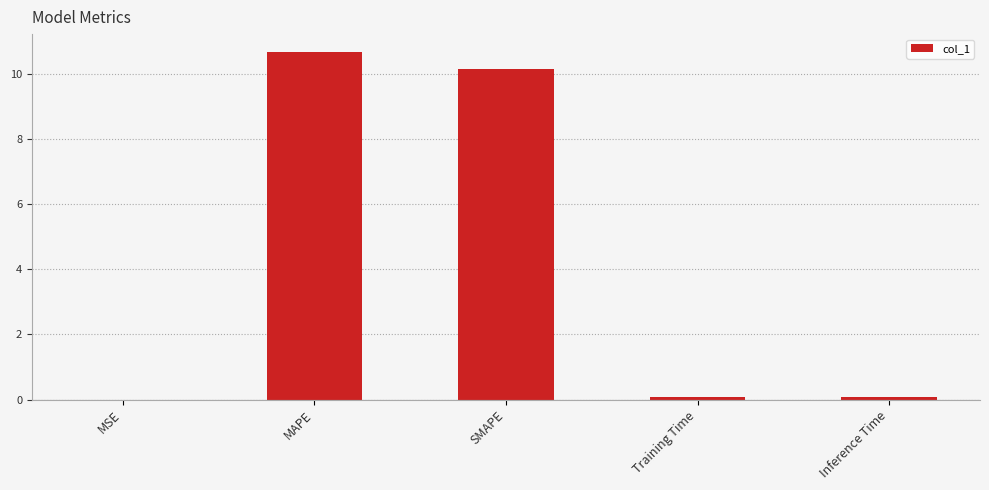

What is the sum of all values?

21.0